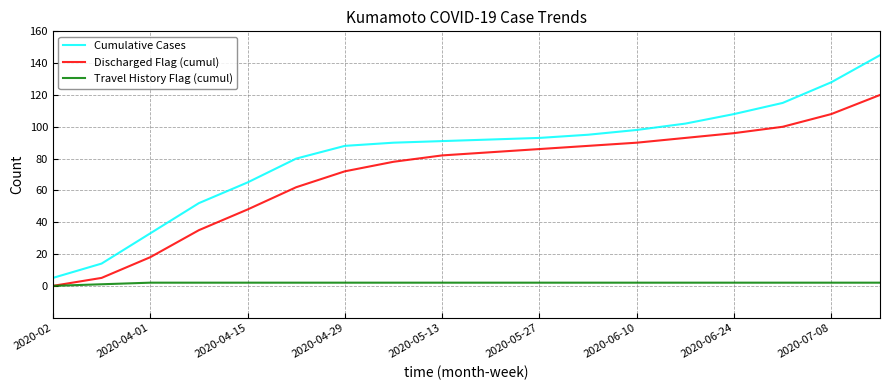

True or false: Discharged Flag (cumul) and Cumulative Cases cross at least once.

False